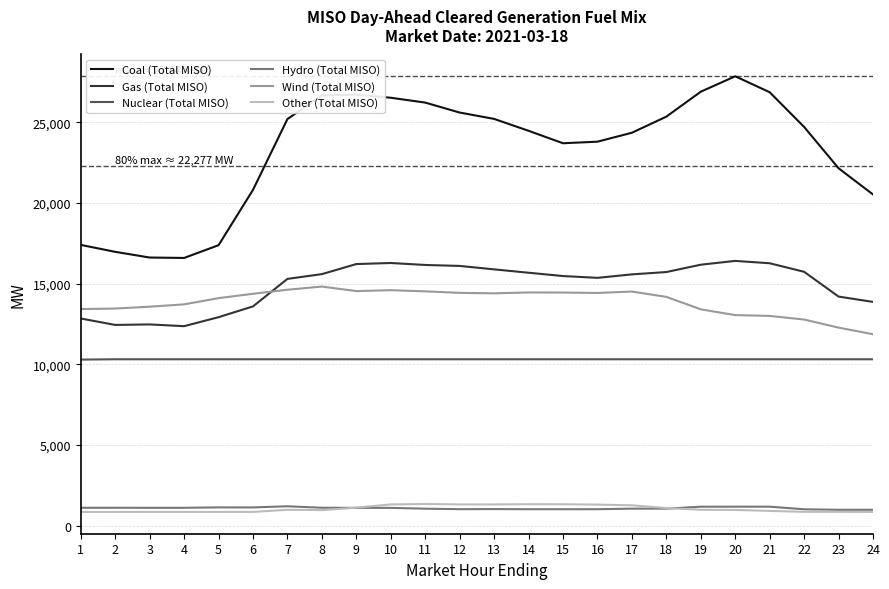

What are all the series names shown in the legend?

Coal (Total MISO), Gas (Total MISO), Nuclear (Total MISO), Hydro (Total MISO), Wind (Total MISO), Other (Total MISO)